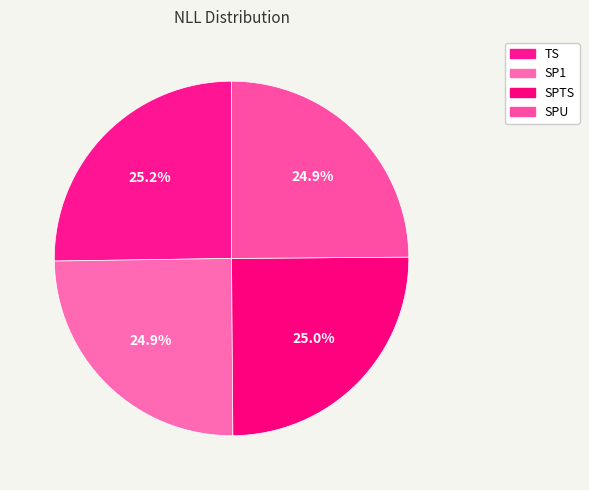

Count the number of slices in the pie.

4